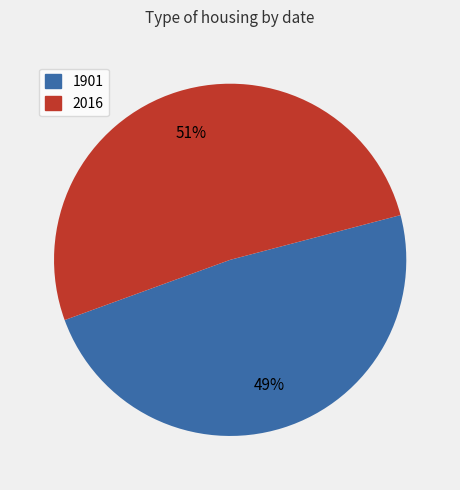

Do 2016 and 1901 together represent more than half of the pie?

Yes